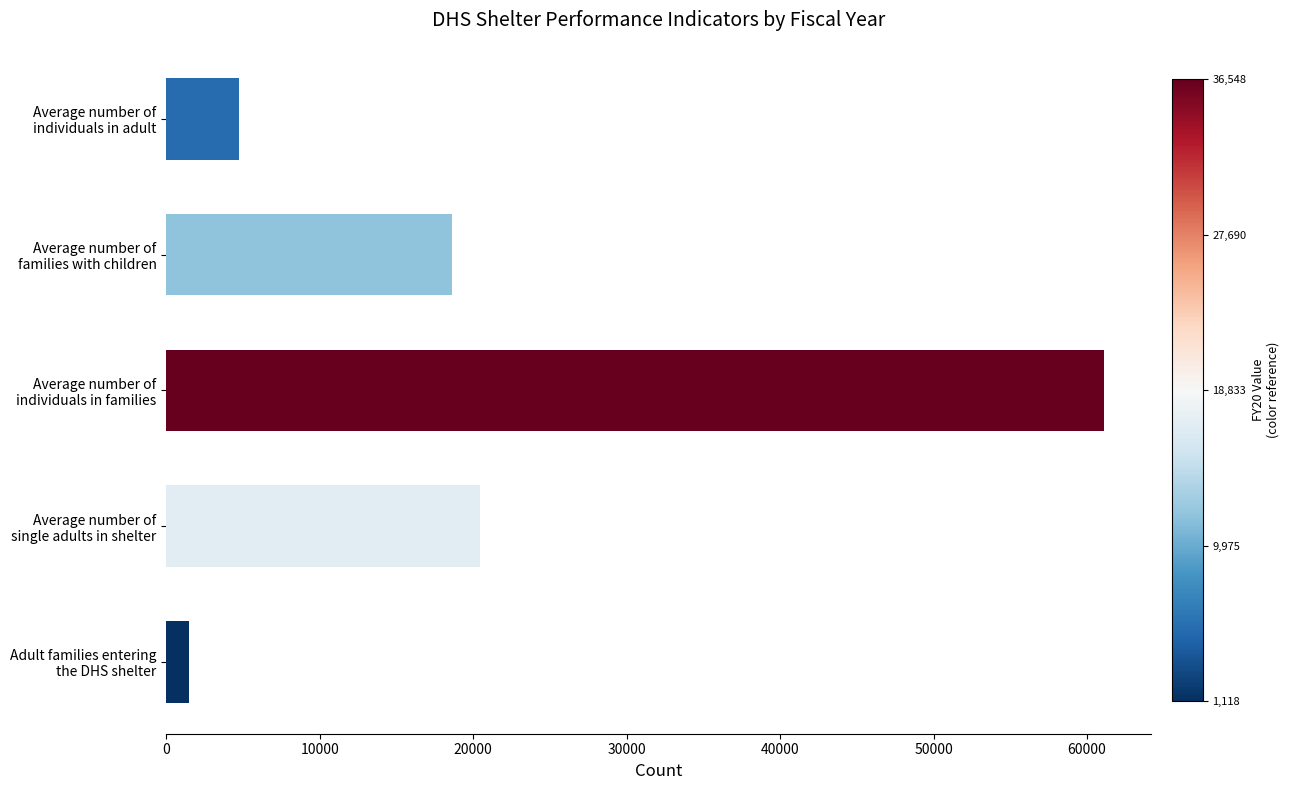

Rank the categories by value from highest to lowest.

Average number of
individuals in families, Average number of
single adults in shelter, Average number of
families with children, Average number of
individuals in adult, Adult families entering
the DHS shelter